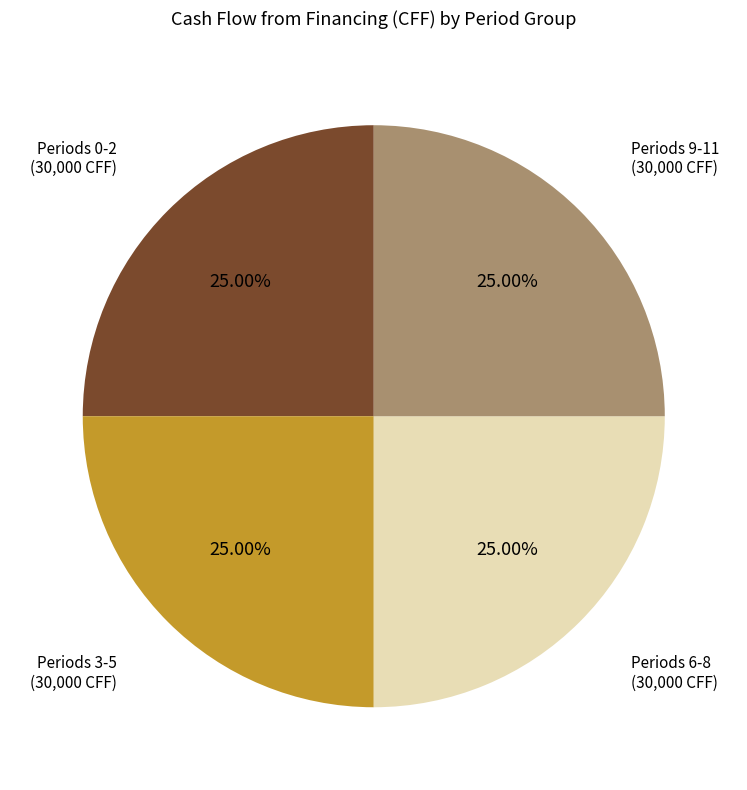

Is there a majority slice in this chart?

No